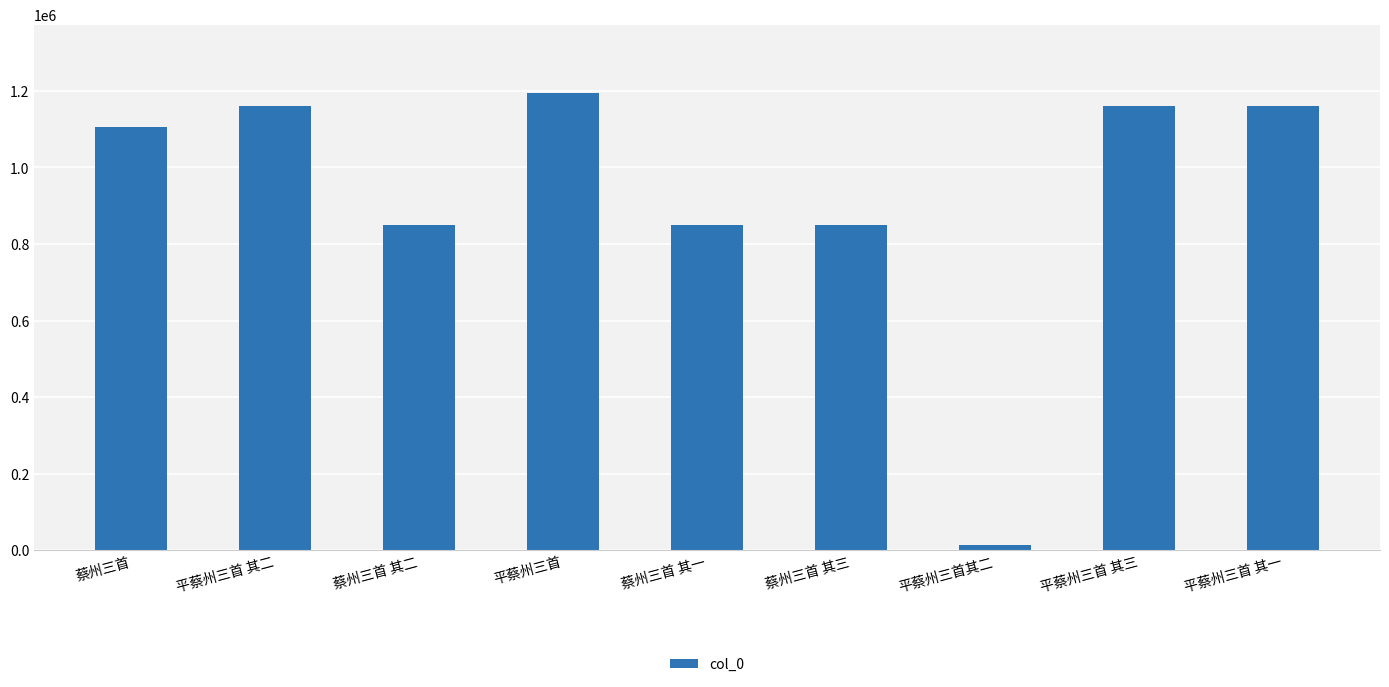

How many bars are there in total?

9